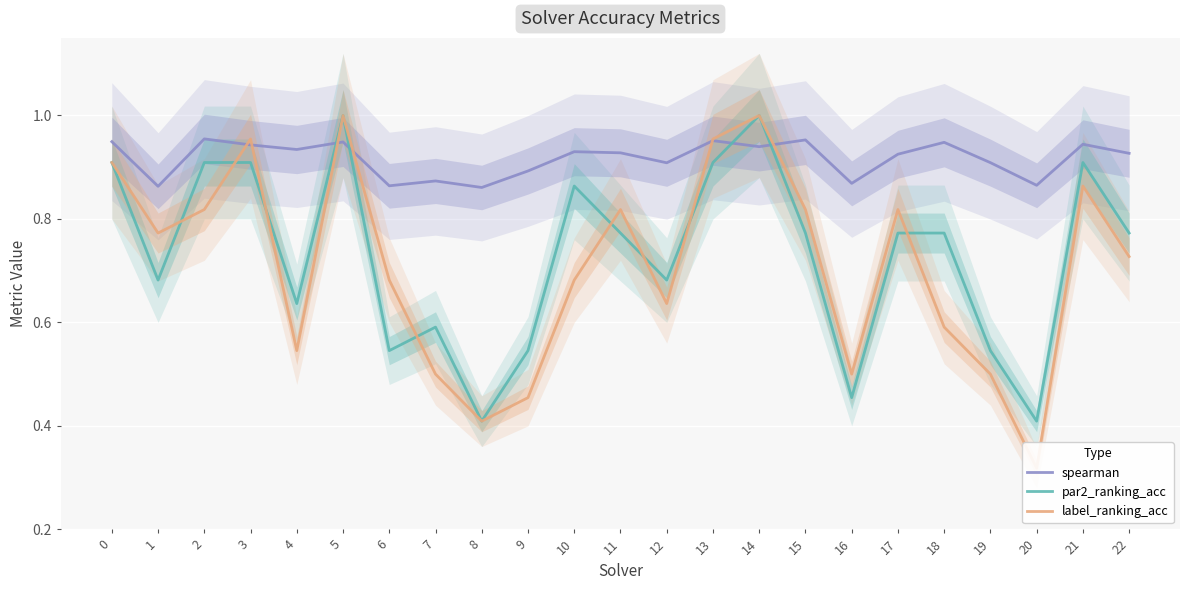

Is it true that par2_ranking_acc equals 0.4 at 8?

True